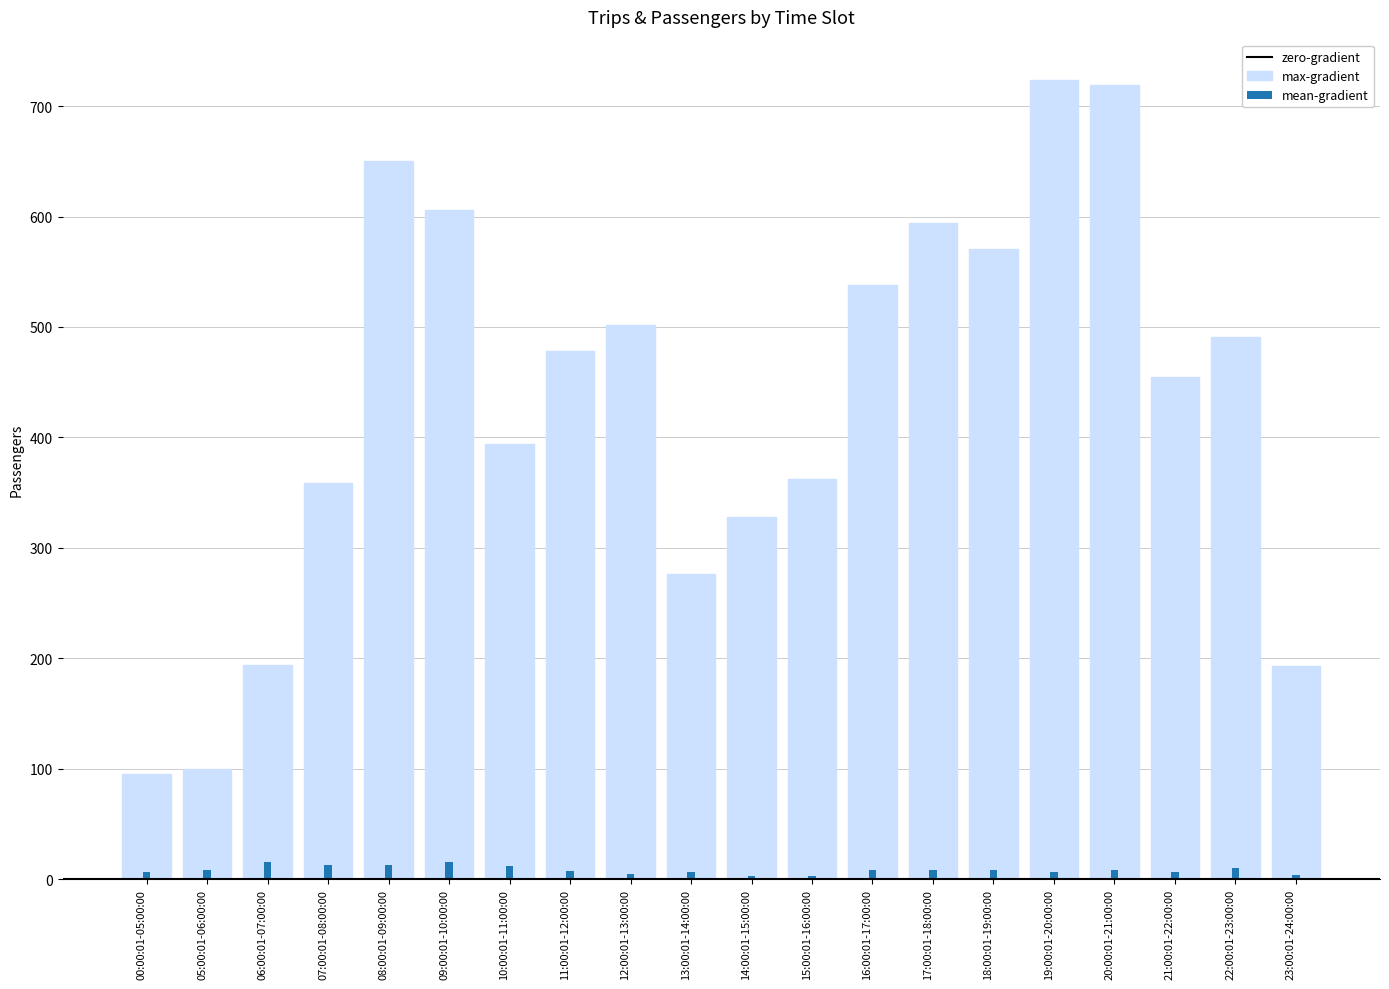

True or false: Trips has a value of 15 at 09:00:01-10:00:00.

True